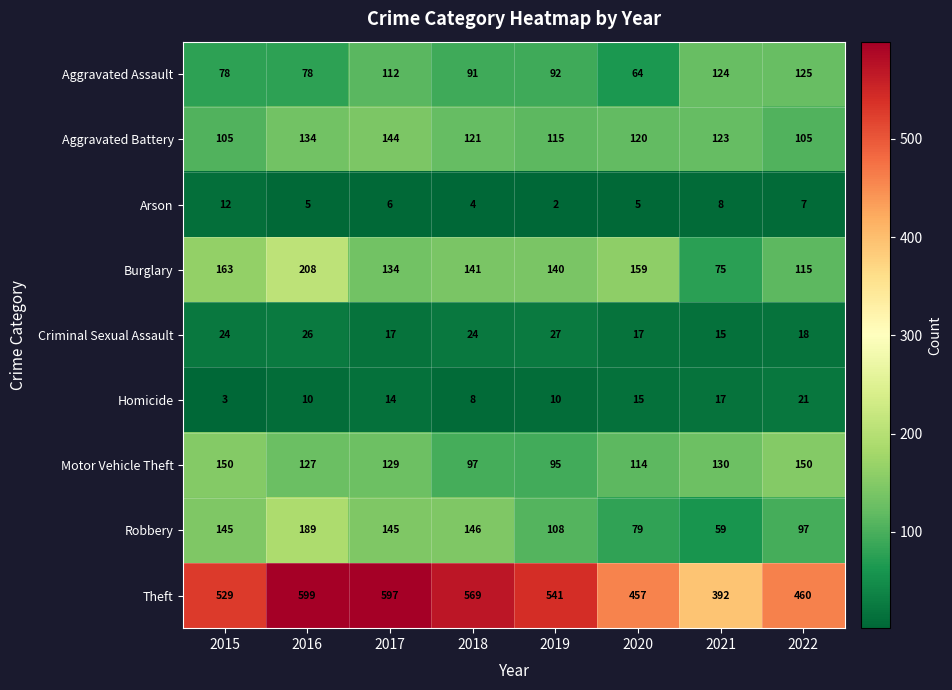

What is the average value of the Homicide series?

12